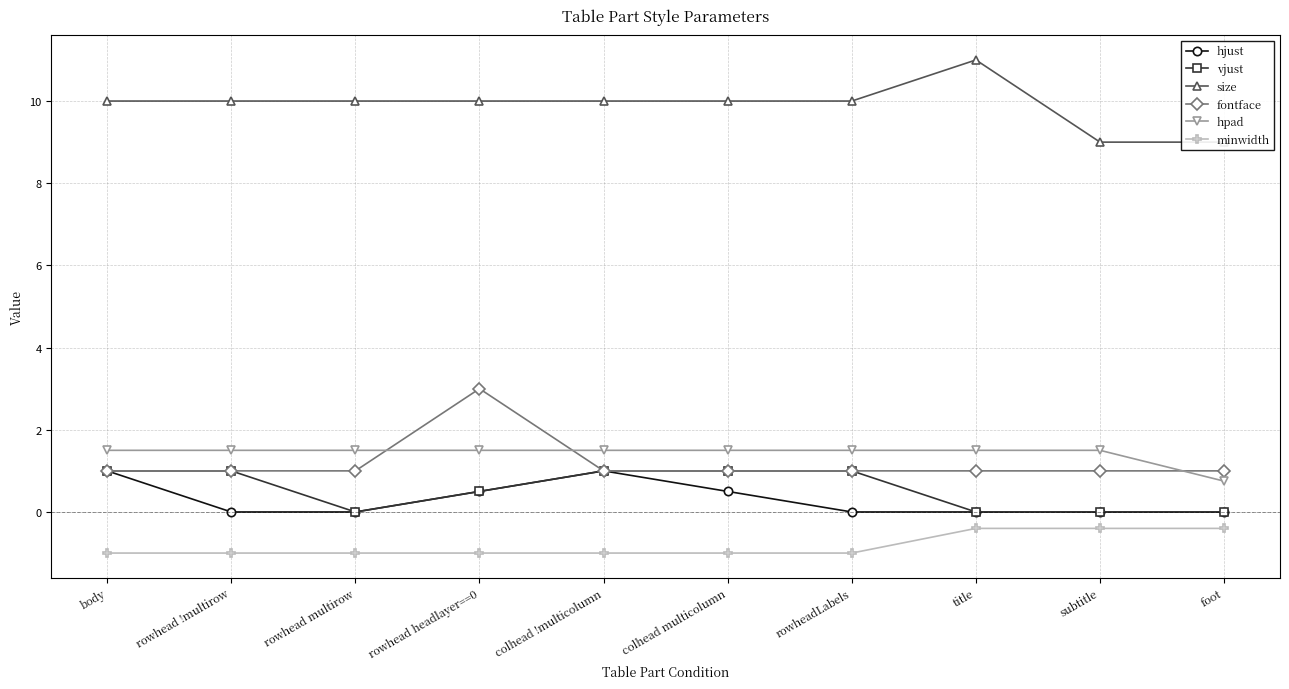

What is the label of the 8th point from the left?

title